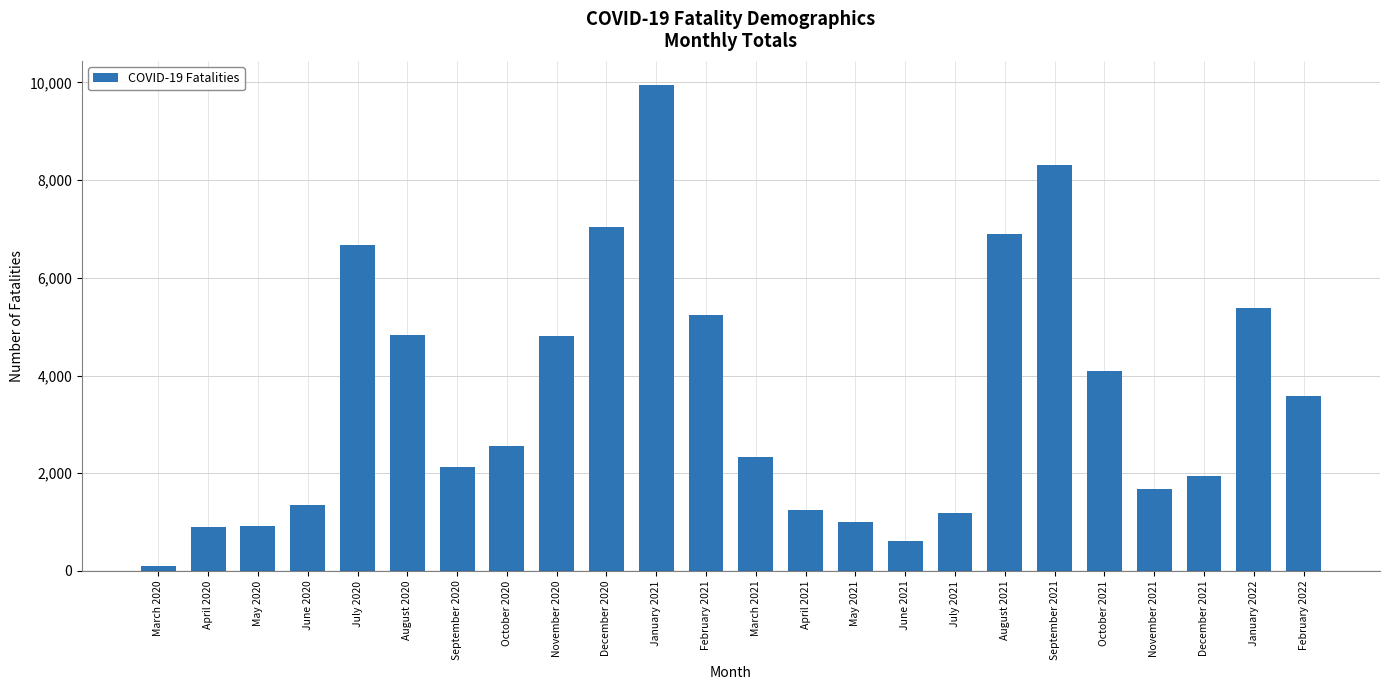

What is the sum of the values at September 2020 and July 2020?

8808